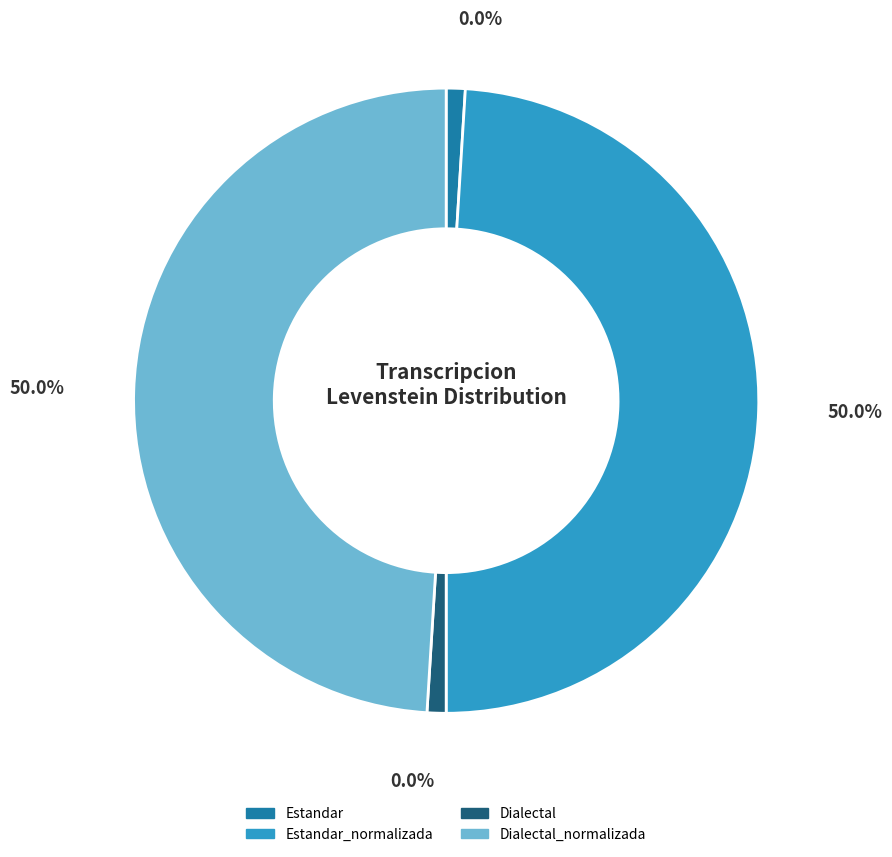

Does Estandar represent more than half of the total?

No